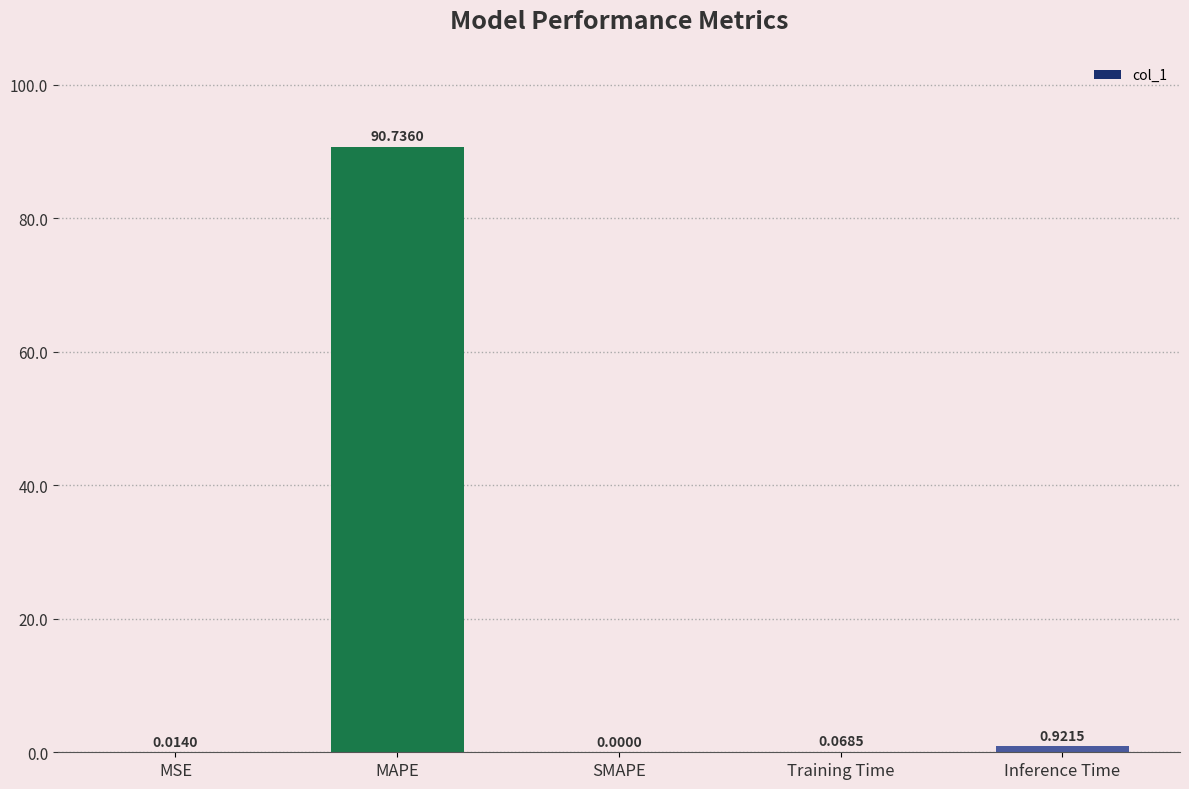

At which category does the chart reach its peak across all series?

MAPE